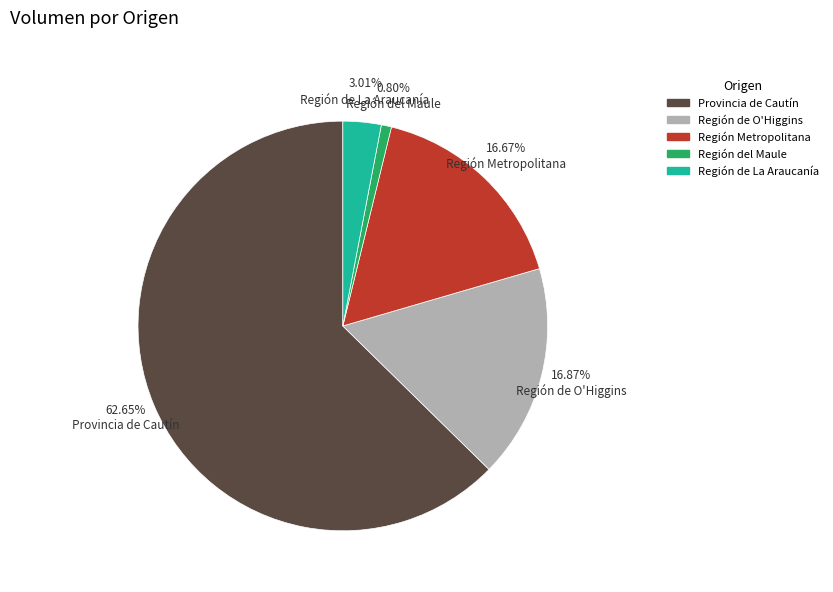

Approximately how many times larger is the value at Región Metropolitana compared to Región de La Araucanía?

5.5